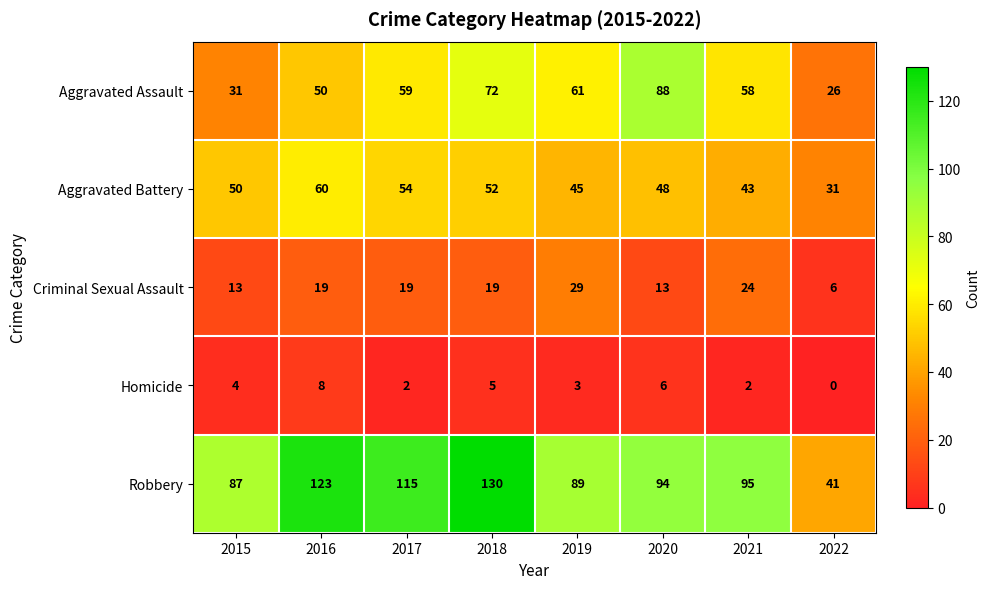

Rank the series at 2017 from lowest to highest value.

Homicide, Criminal Sexual Assault, Aggravated Battery, Aggravated Assault, Robbery